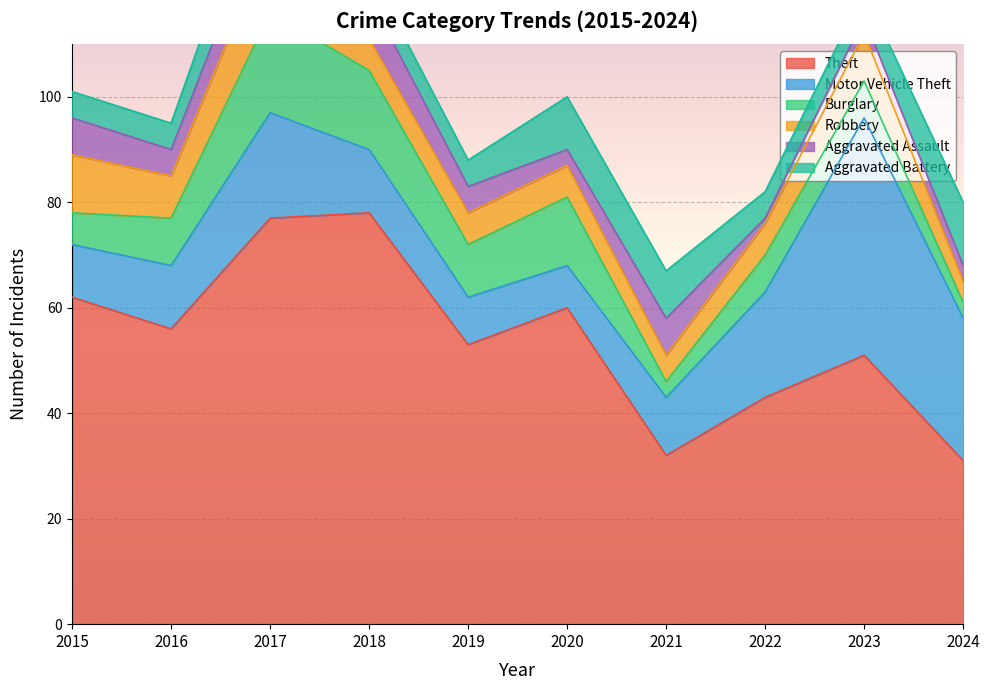

True or false: Theft and Burglary intersect in this chart.

False